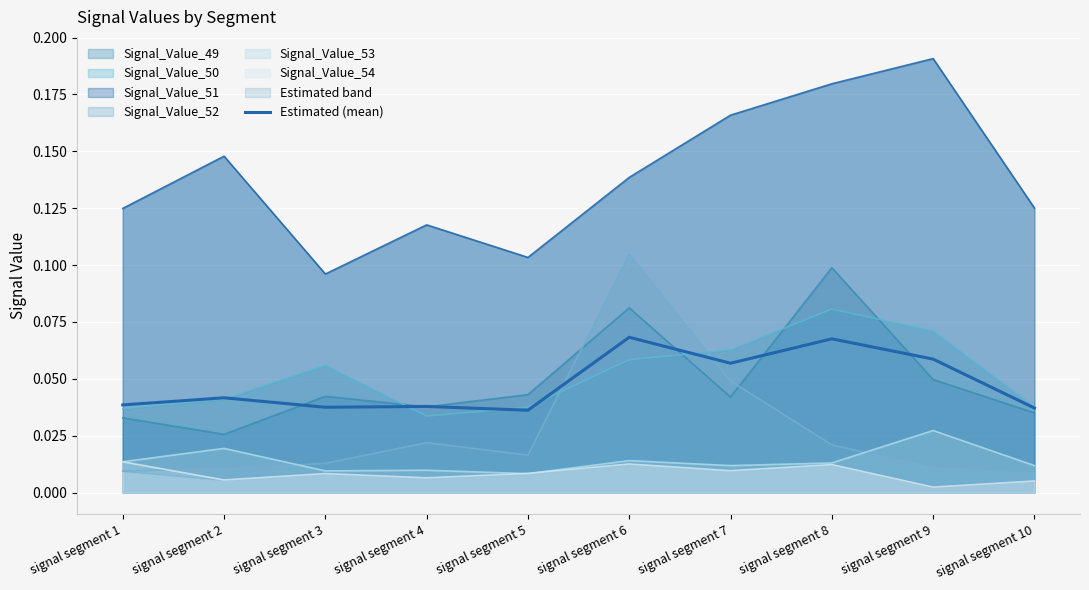

At which category does the data reach its first local peak?

signal segment 2